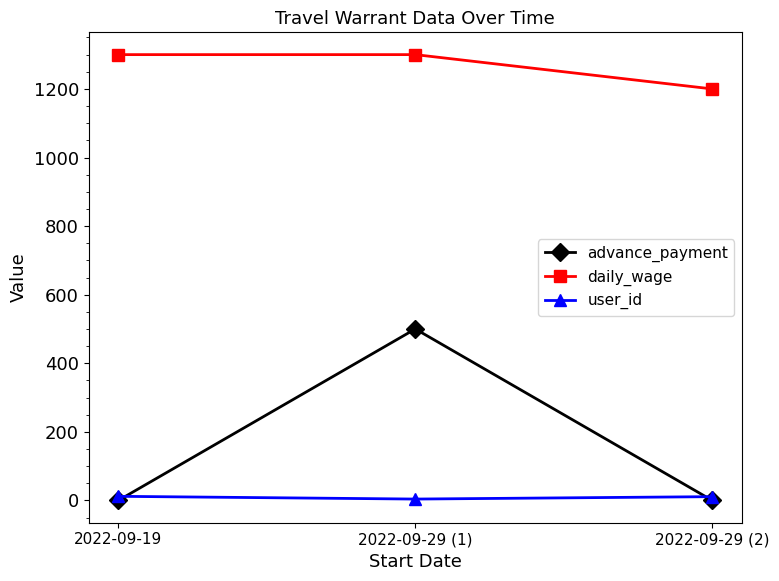

List the series in order of their peak value, lowest first.

user_id, advance_payment, daily_wage